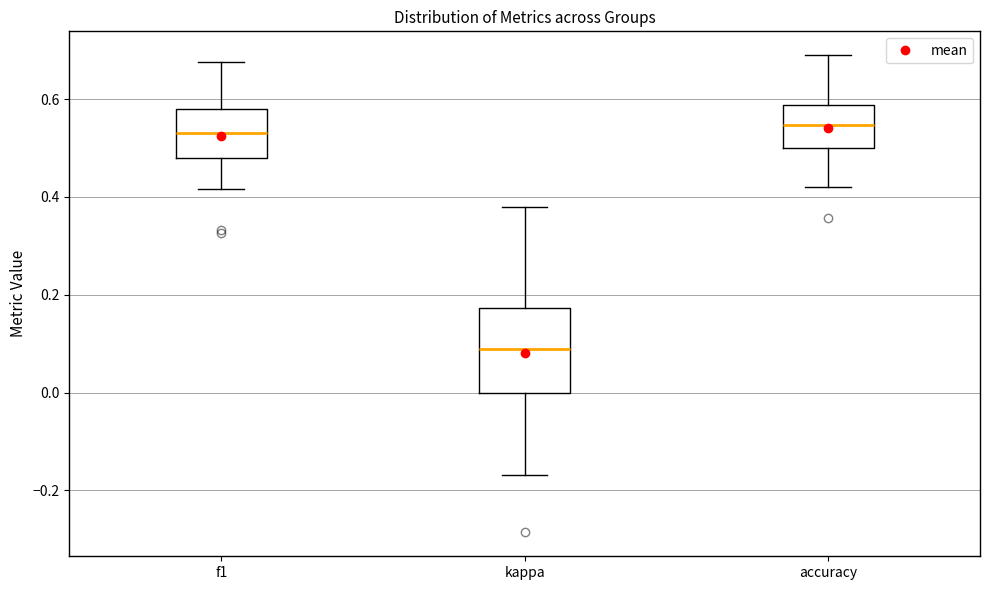

Reading left to right, read every box against the y-axis: the position of its median line, the range the box covers, and the ends of its whiskers. The values are not printed on the chart, so give them approximately, as read against the axis.

f1: median 0.54, box 0.48 to 0.58, whiskers 0.42 to 0.68
kappa: median 0.08, box 0.00 to 0.18, whiskers -0.16 to 0.38
accuracy: median 0.54, box 0.50 to 0.58, whiskers 0.42 to 0.68